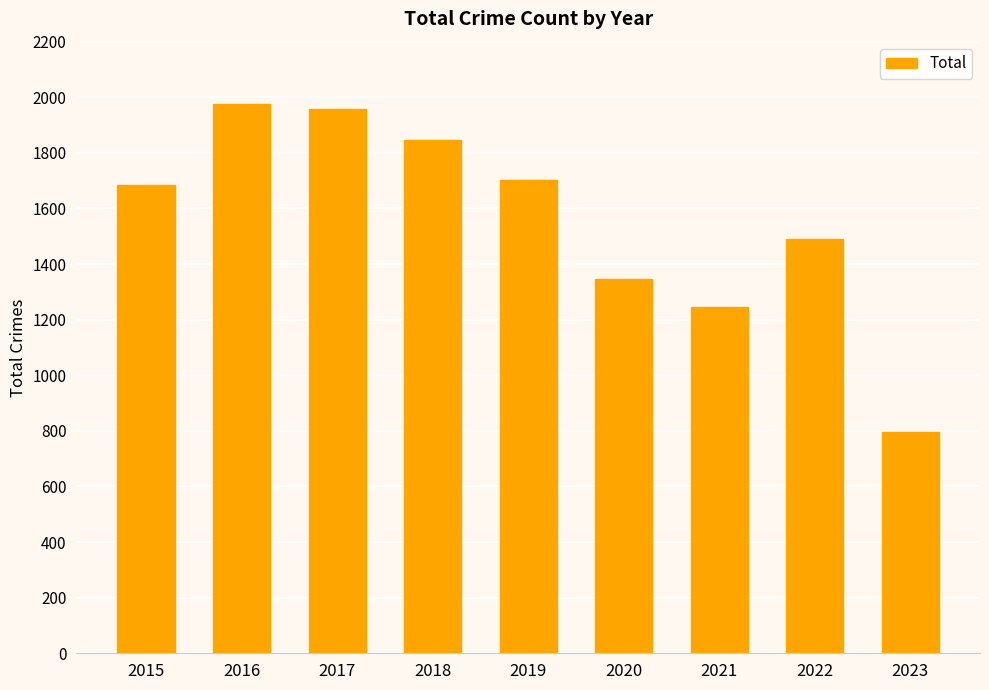

How many bars are there in total?

9